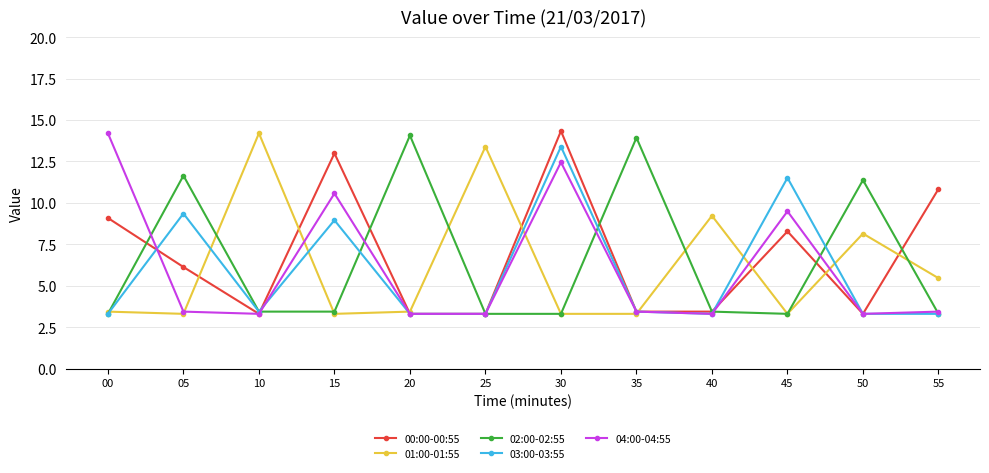

What are all the series names shown in the legend?

00:00-00:55, 01:00-01:55, 02:00-02:55, 03:00-03:55, 04:00-04:55